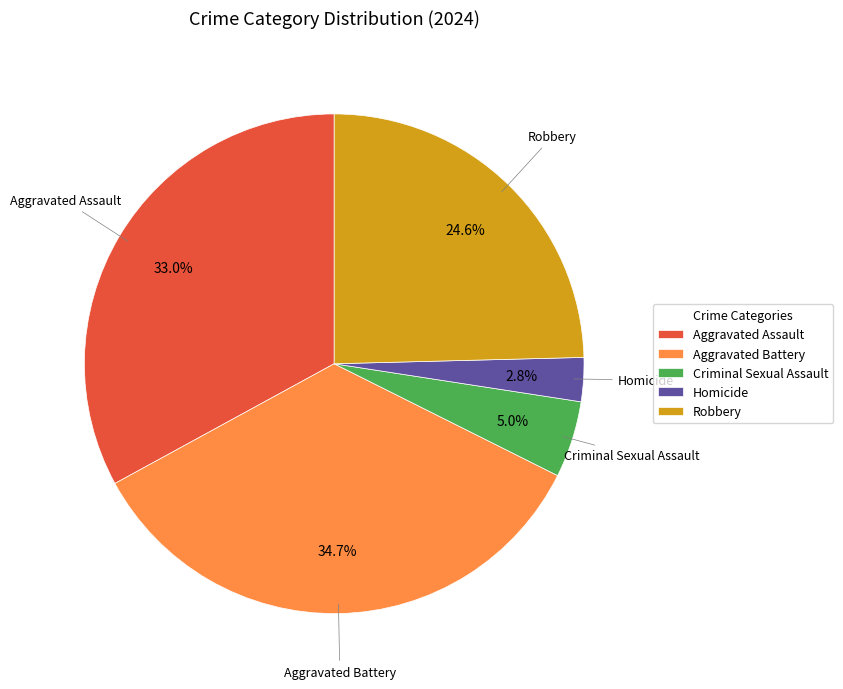

True or false: Homicide accounts for 3% of the total.

True